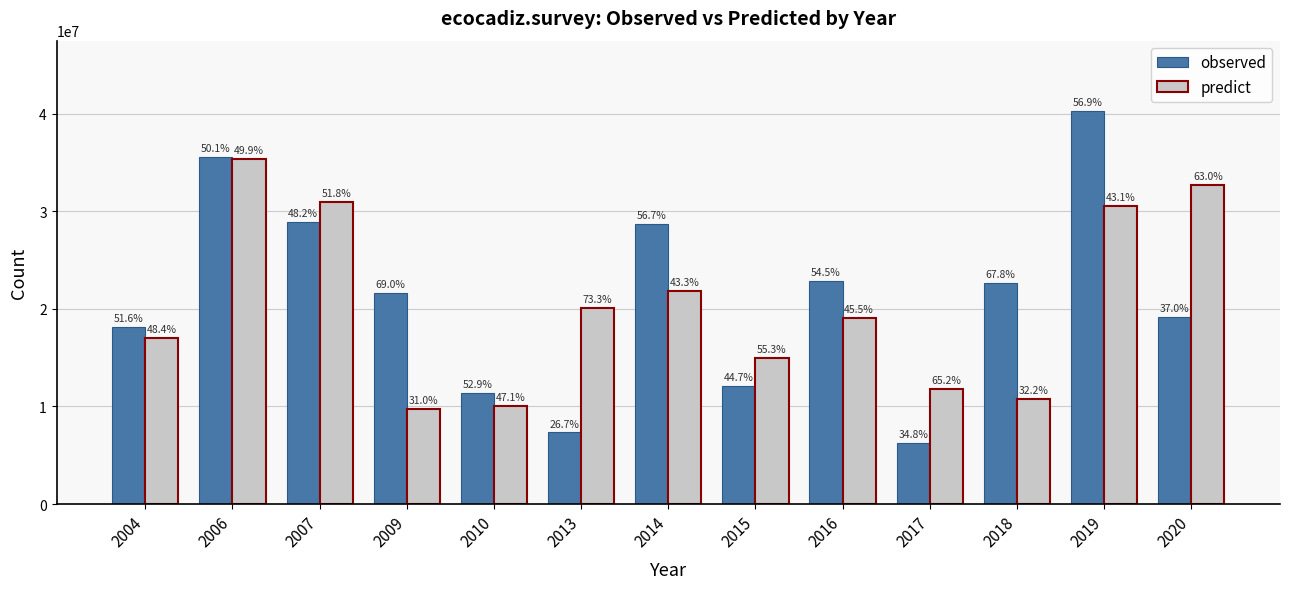

Are the bars horizontal?

No